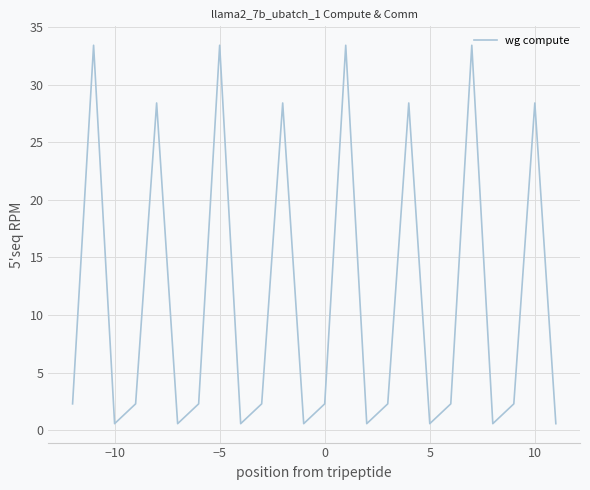

What is the sum of all values?

270.1